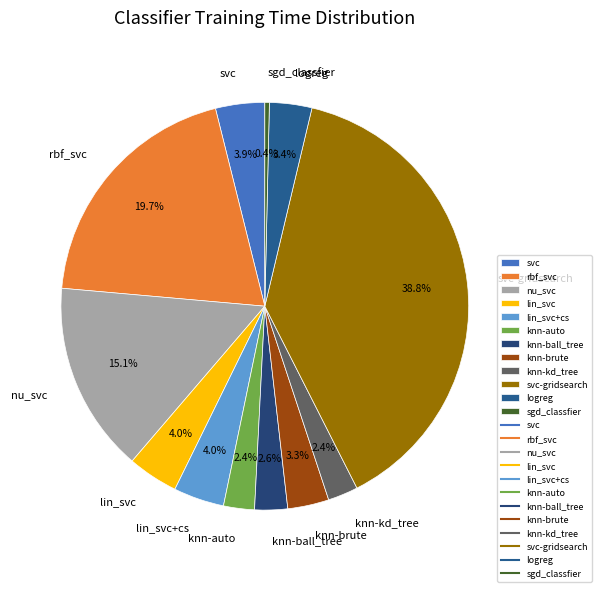

Does any single category account for the majority?

No